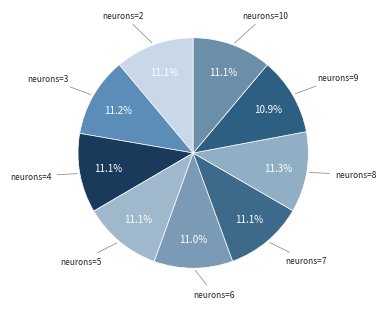

Which category has the smallest portion of the pie?

9